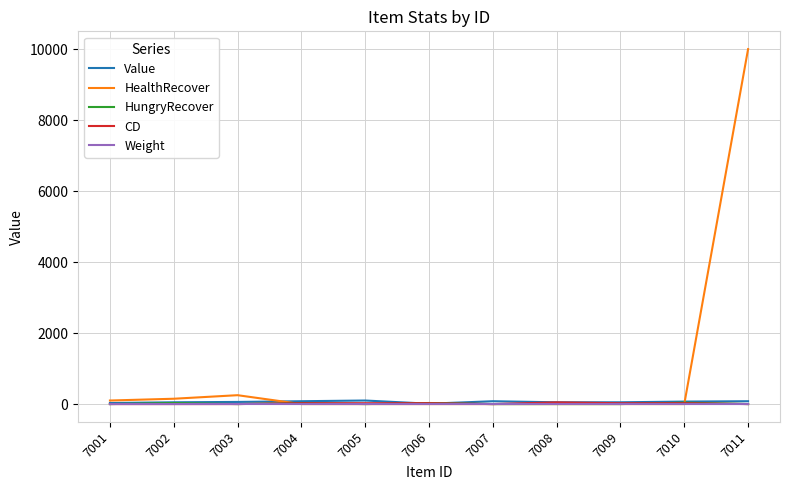

The CD series shows 48 at 7008. True or false?

True